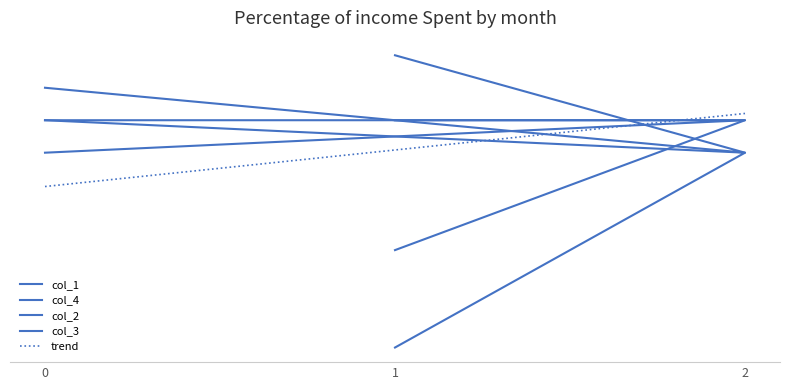

List the series in order of their overall mean, lowest first.

col_4, col_2, col_3, col_1